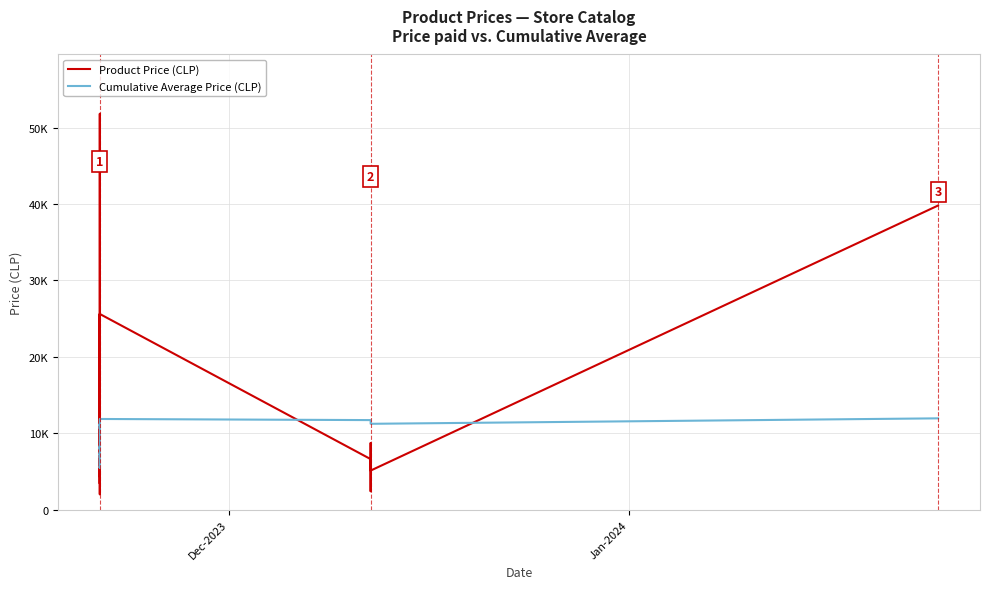

What is the highest value of the Product Price (CLP) series?

51800.0